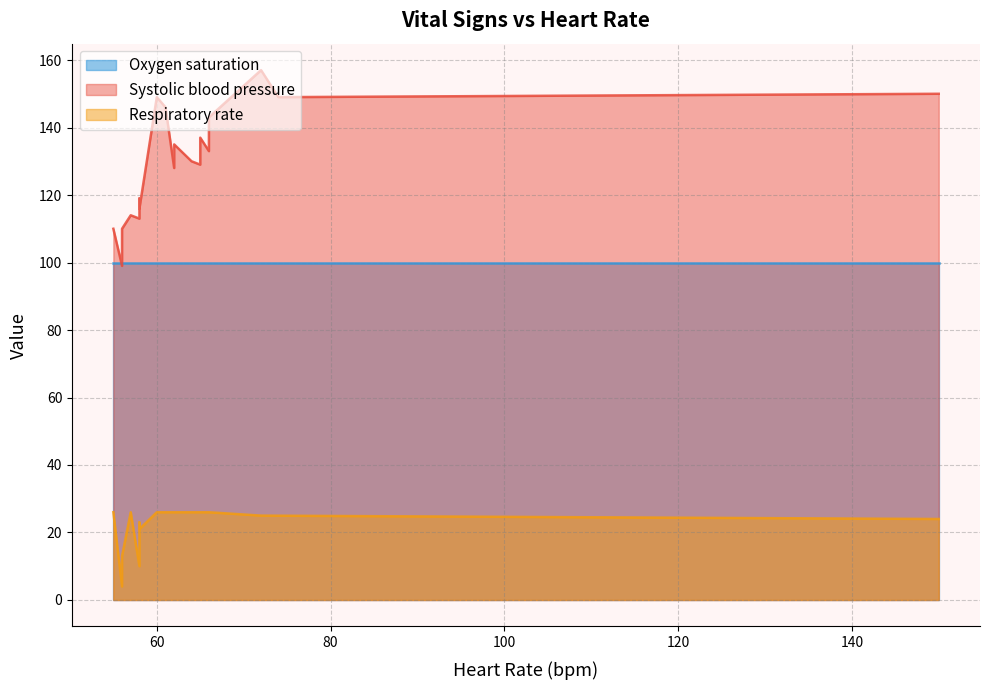

True or false: Respiratory rate and Diastolic blood pressure intersect in this chart.

False